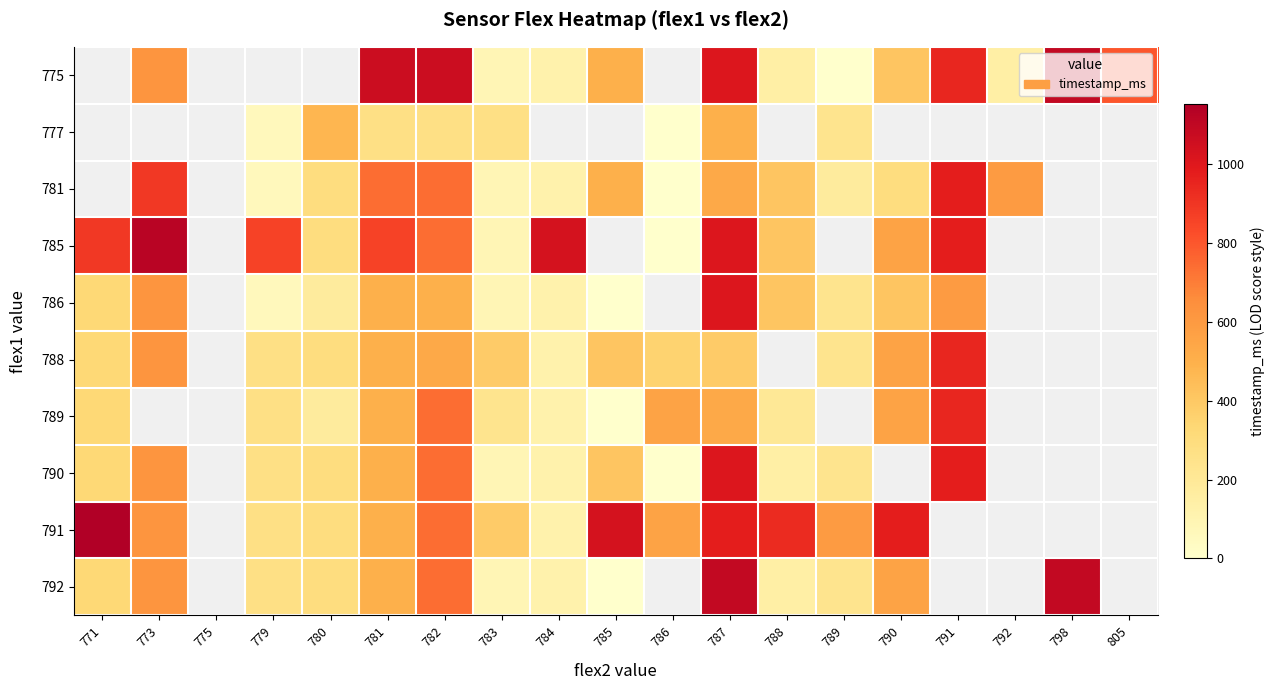

What is the sum of the 788 values at 780 and 790?

858.0